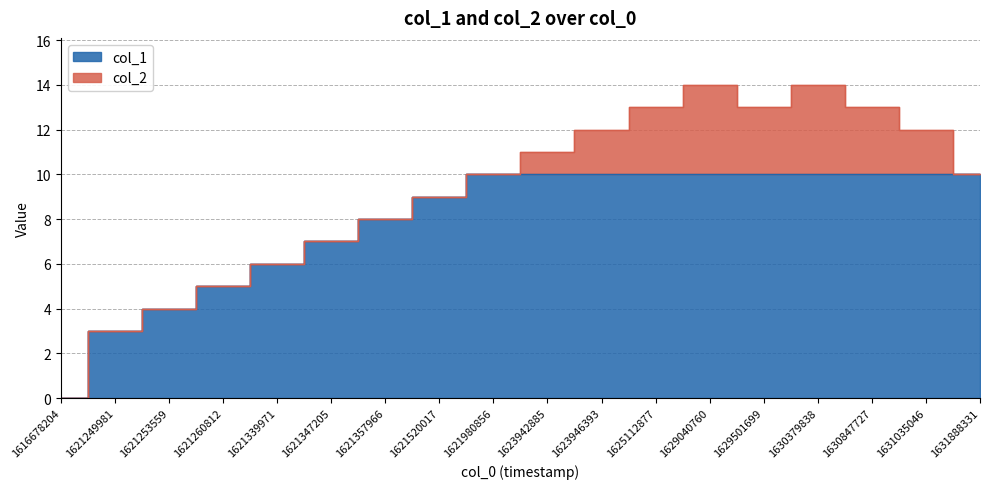

The value at 1621249981 is 2. True or false?

False